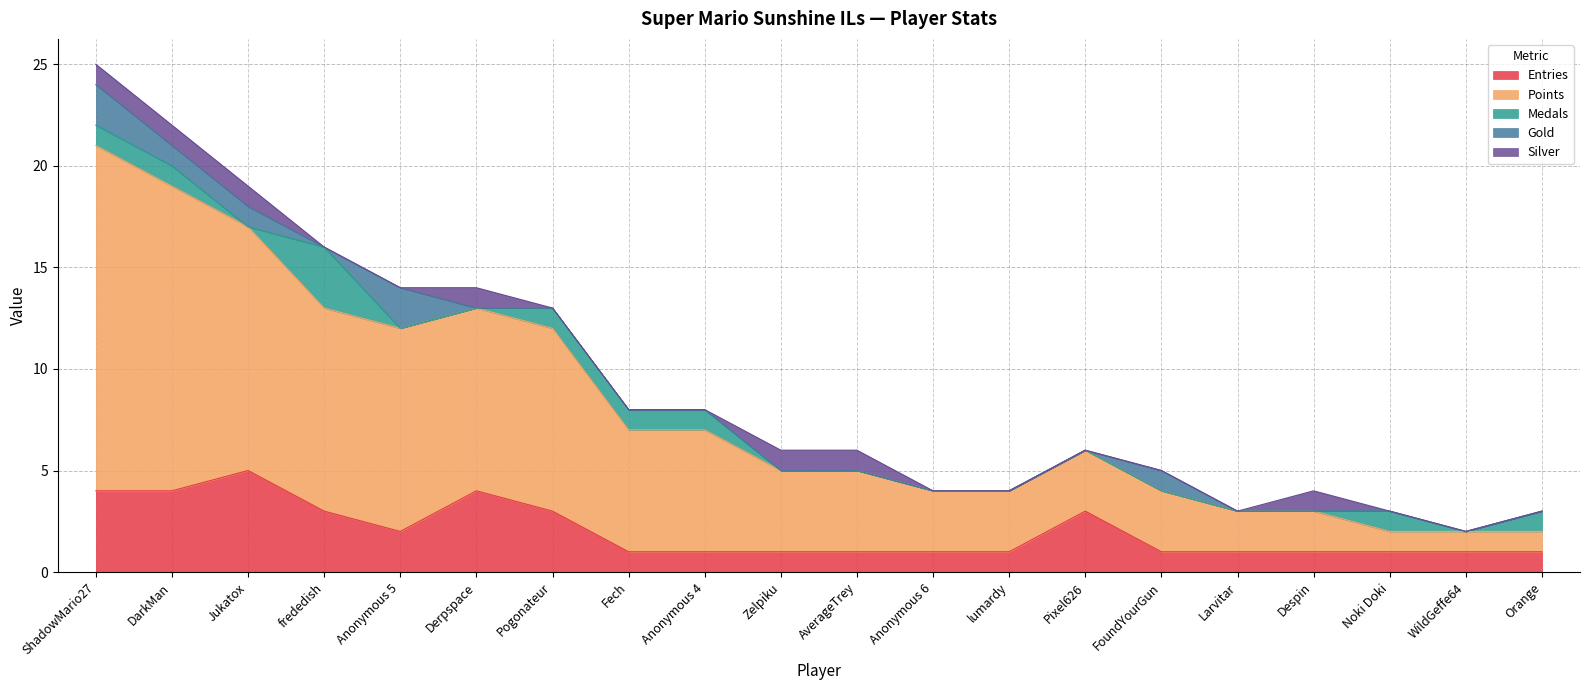

Reading left to right, extract all data points from this chart.

Entries: 4	4	5	3	2	4	3	1	1	1	1	1	1	3	1	1	1	1	1	1
Points: 17	15	12	10	10	9	9	6	6	4	4	3	3	3	3	2	2	1	1	1
Medals: 1	1	0	3	0	0	1	1	1	0	0	0	0	0	0	0	0	1	0	1
Gold: 2	1	1	0	2	0	0	0	0	0	0	0	0	0	1	0	0	0	0	0
Silver: 1	1	1	0	0	1	0	0	0	1	1	0	0	0	0	0	1	0	0	0